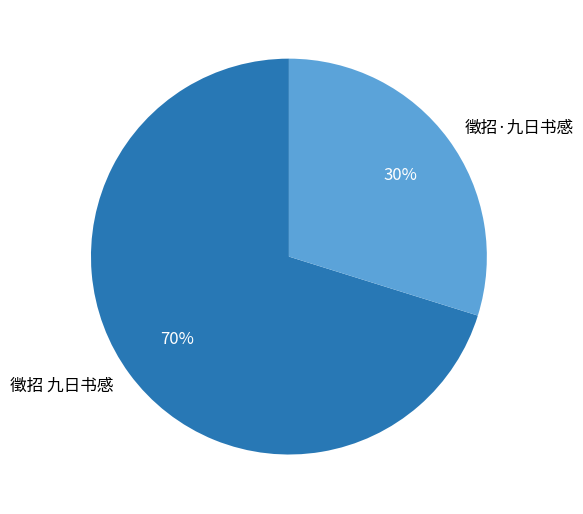

Combined, do 徵招 九日书感 and 徵招·九日书感 account for over 50%?

Yes